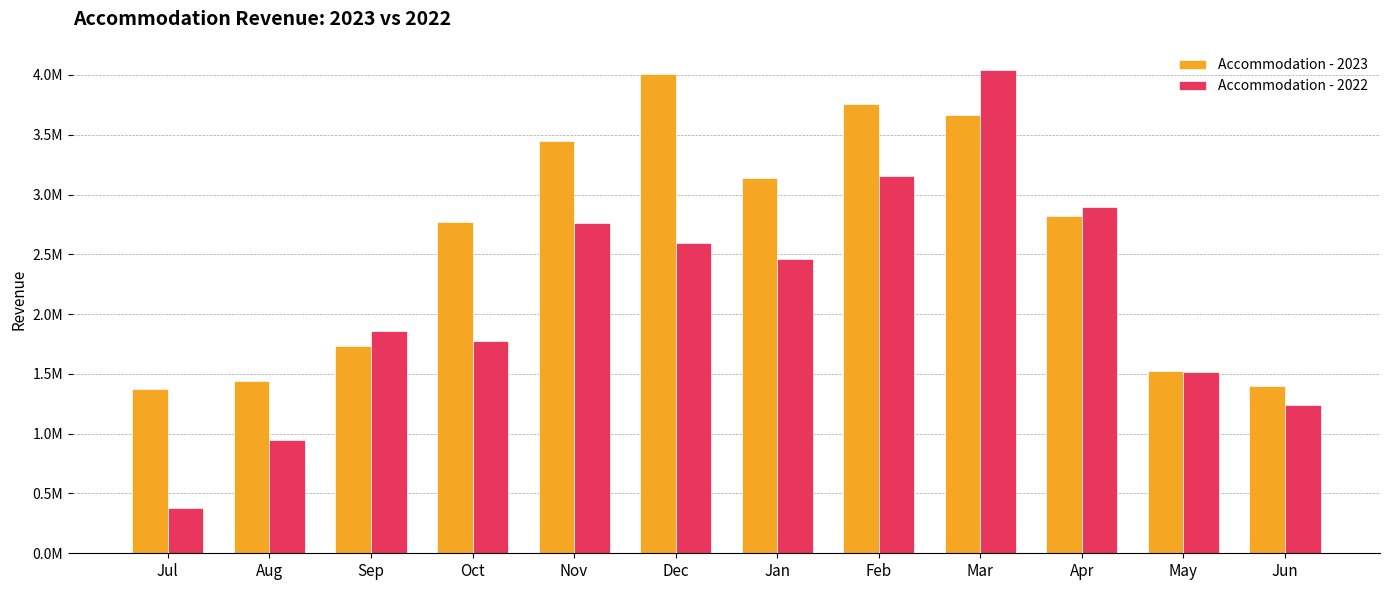

Which label corresponds to the largest value in the chart?

Mar